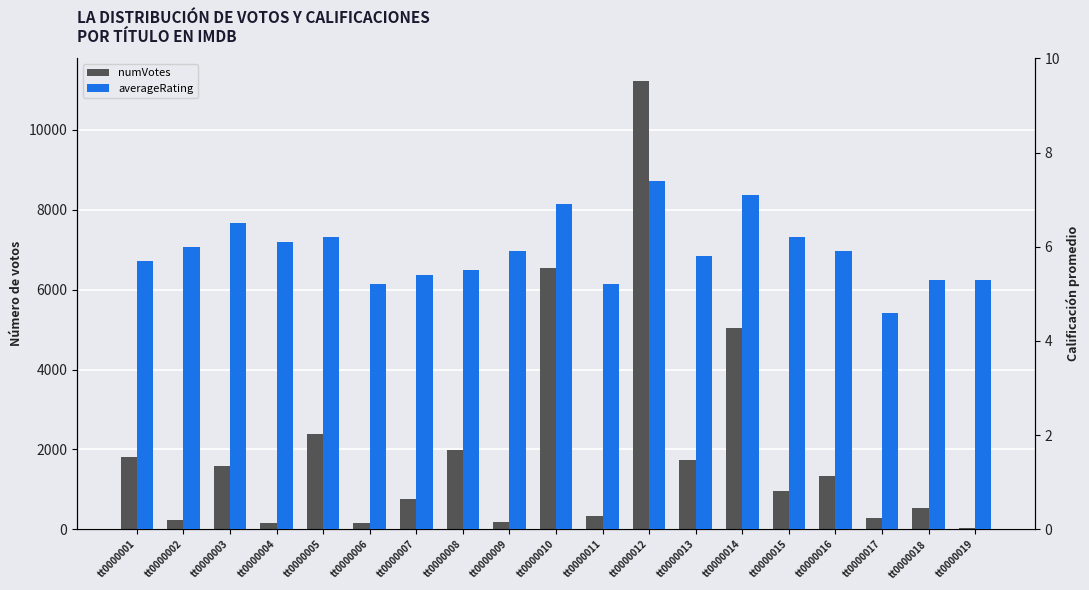

The averageRating series shows 6.9 at tt0000018. True or false?

False